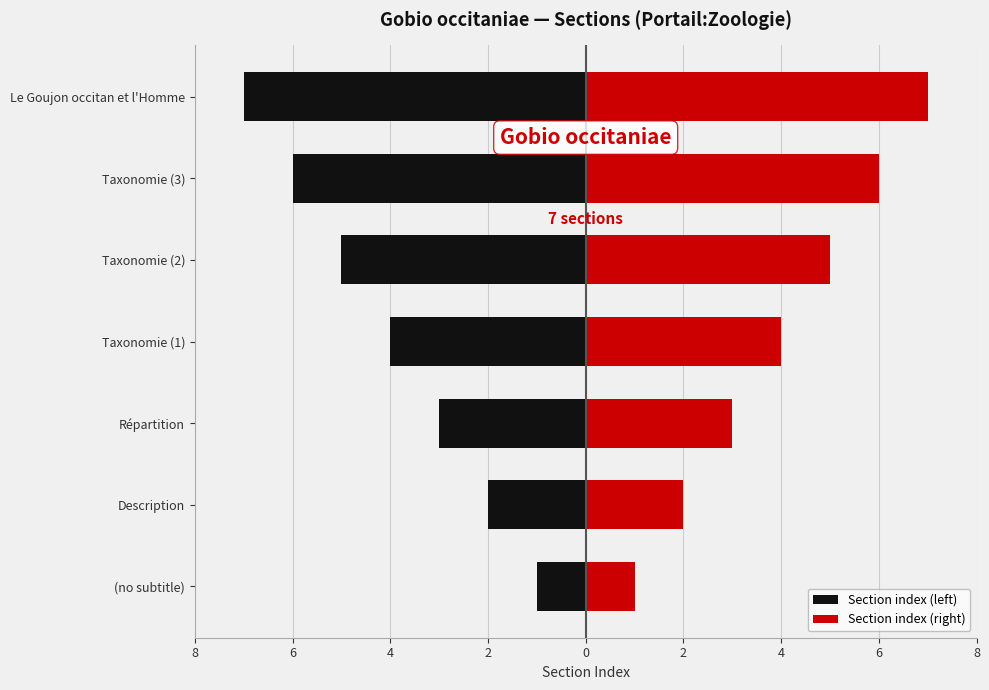

What is the value of the Section index (left) bar at the 3rd from the left?

-3